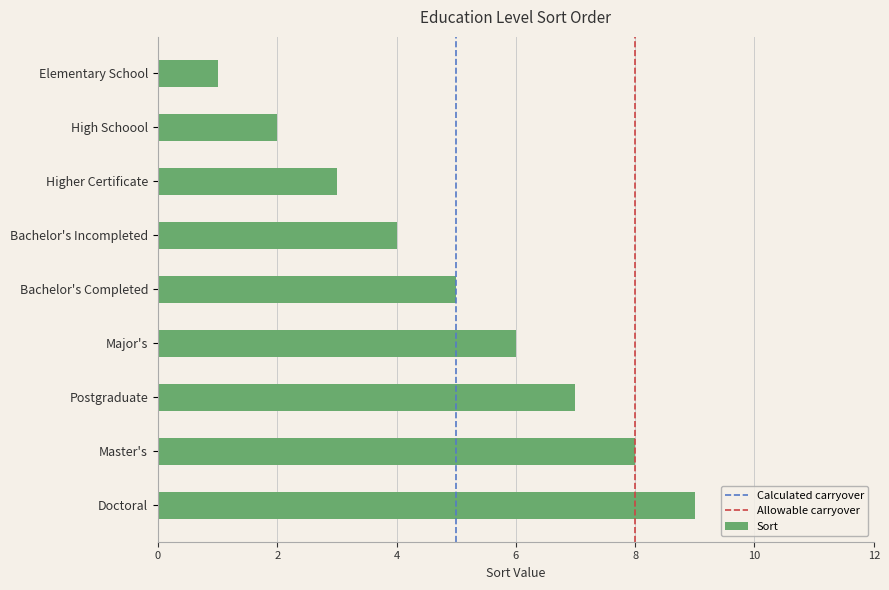

What is the average value?

5